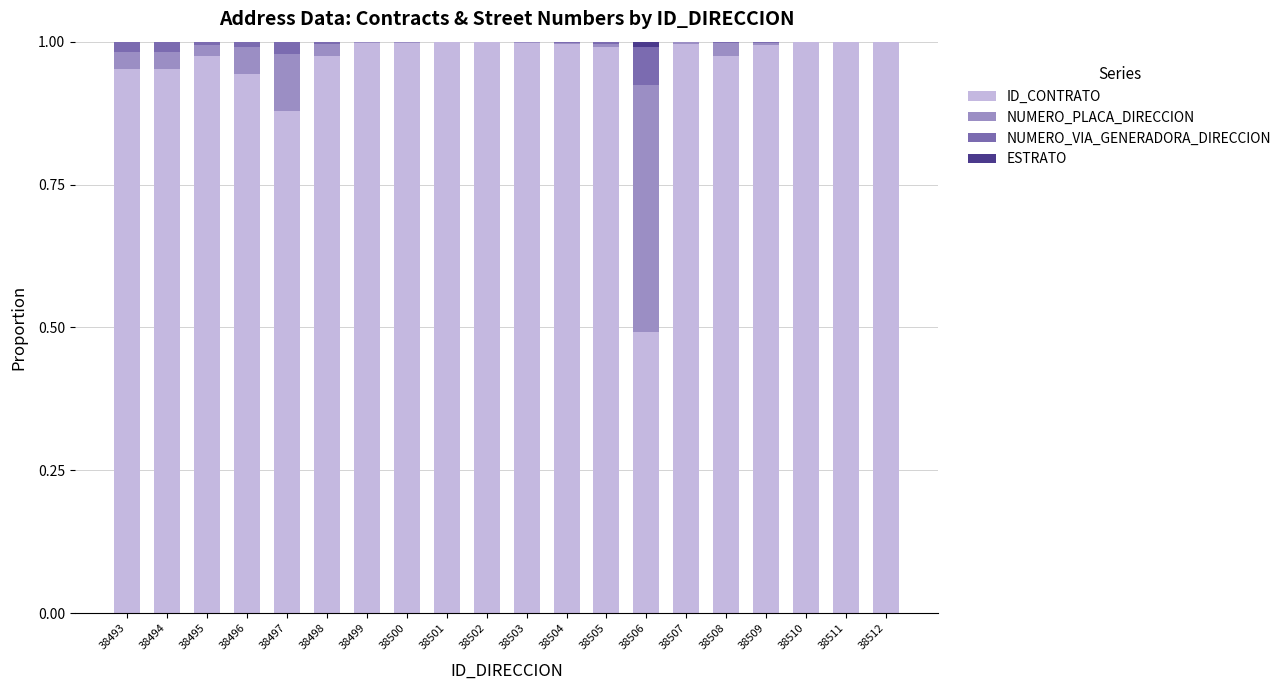

The ID_CONTRATO series shows 1.0 at 38504. True or false?

True